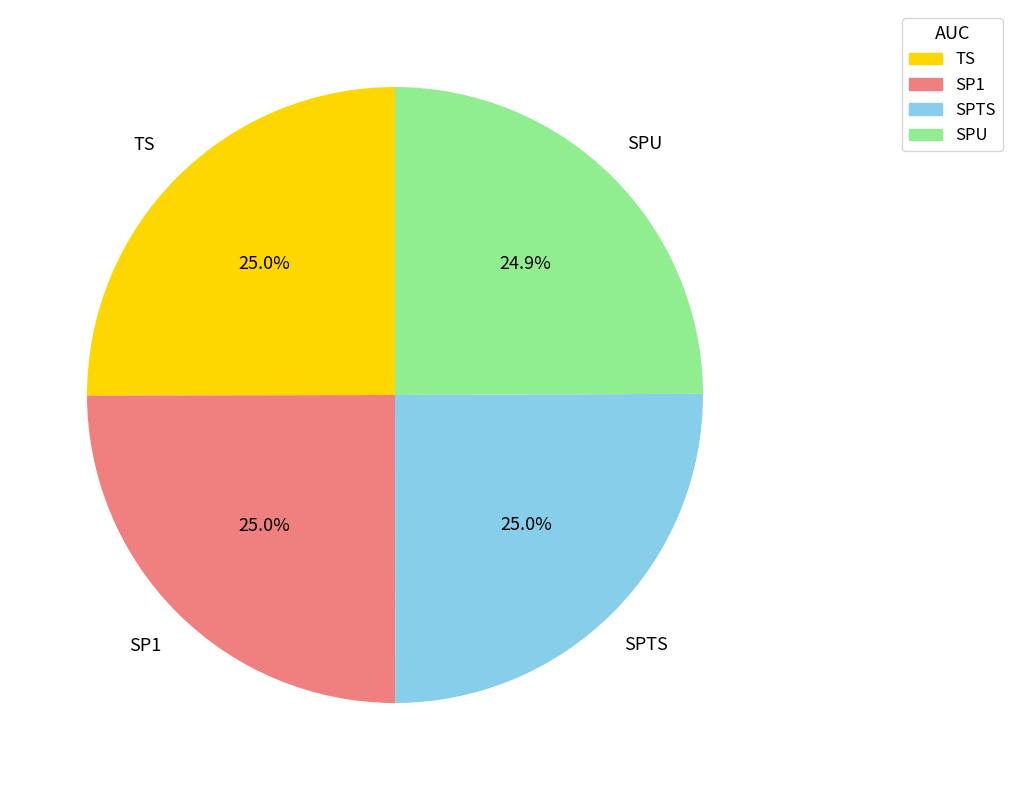

To the nearest percent, what is the average slice percentage?

25%